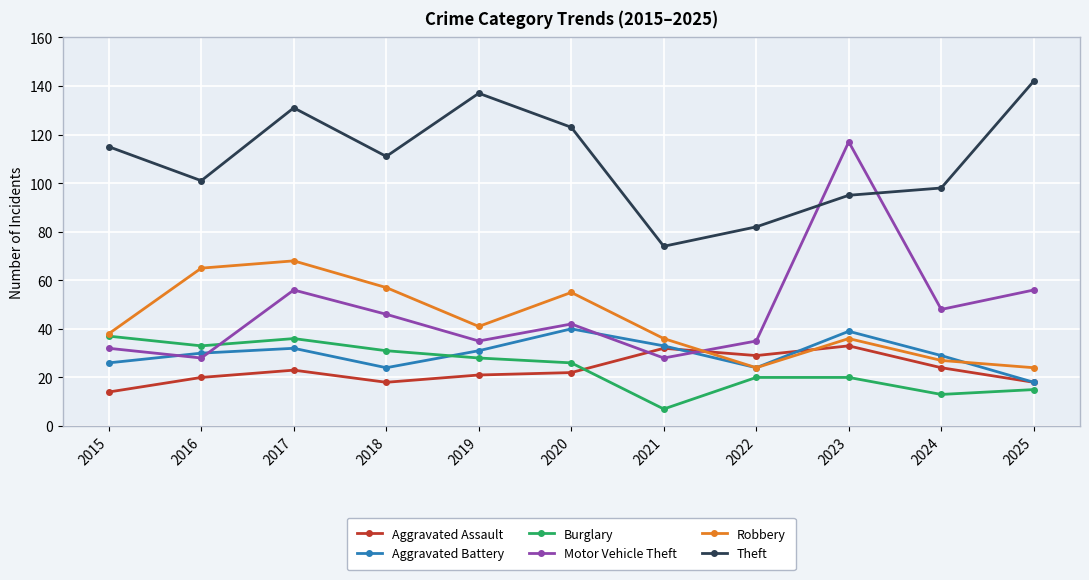

Between 2017 and 2021, which series saw the biggest shift?

Theft